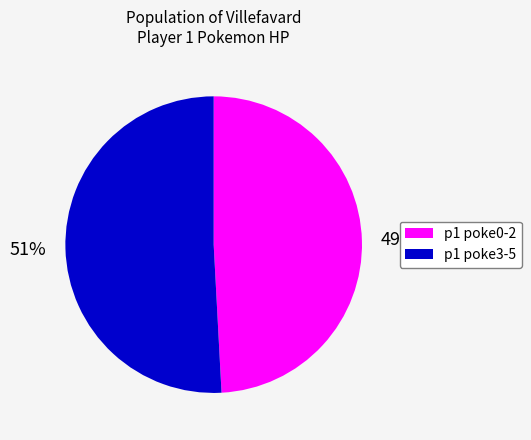

Is there any slice that represents more than half of the pie?

Yes